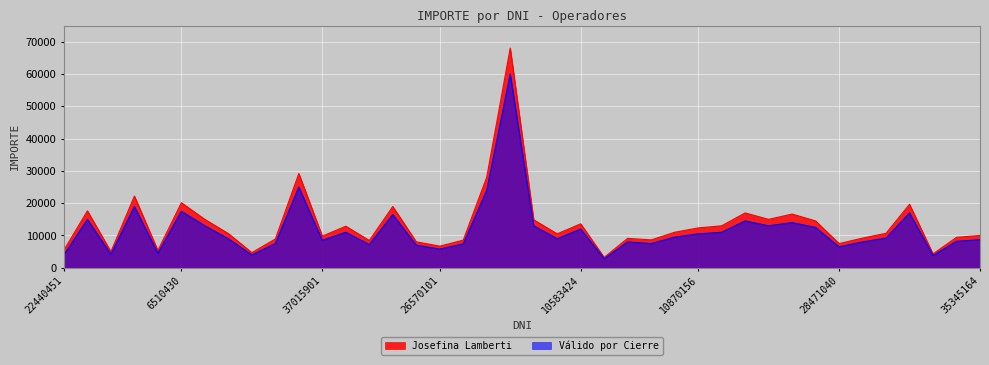

Which series has the widest spread of values?

Josefina Lamberti